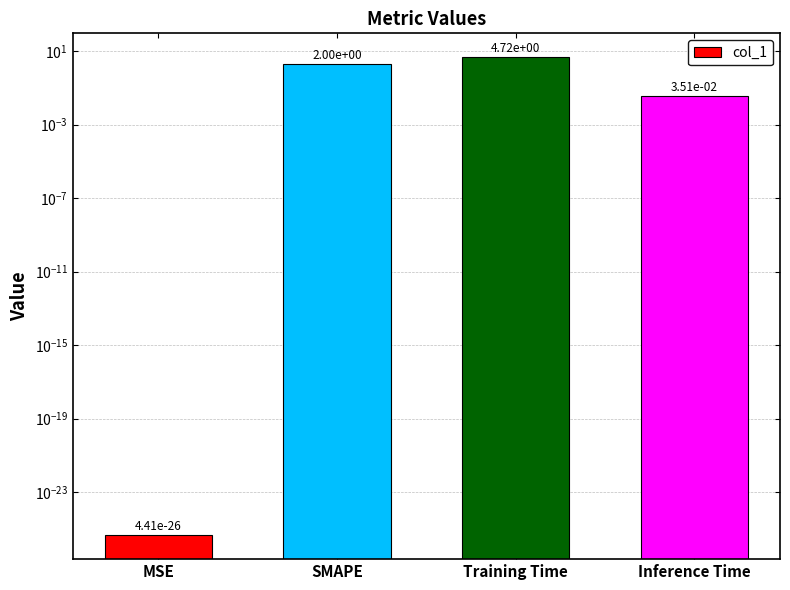

Reading left to right, what are all the values shown in this chart?

0.0	2.0	4.7	0.0